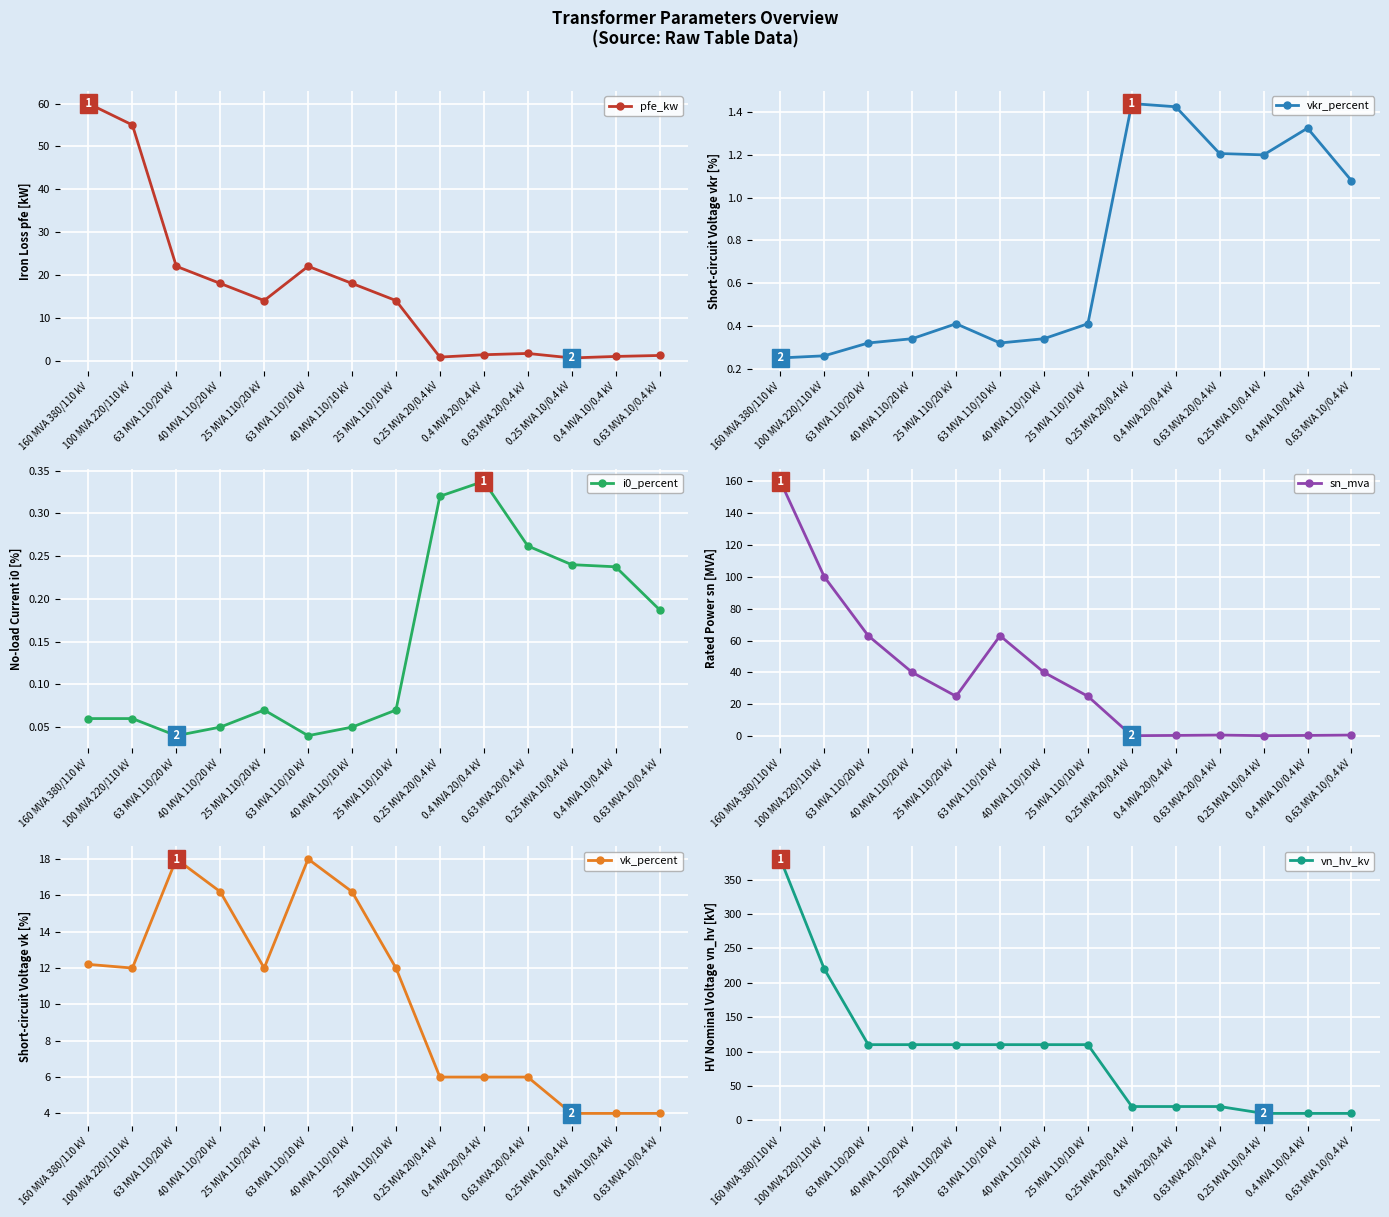

Is the value of vn_hv_kv at 40 MVA 110/10 kV greater than the value of pfe_kw at 40 MVA 110/10 kV?

Yes